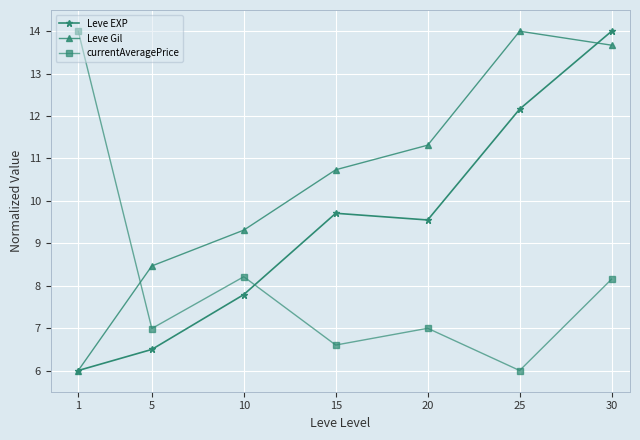

What are all the series names shown in the legend?

Leve EXP, Leve Gil, currentAveragePrice